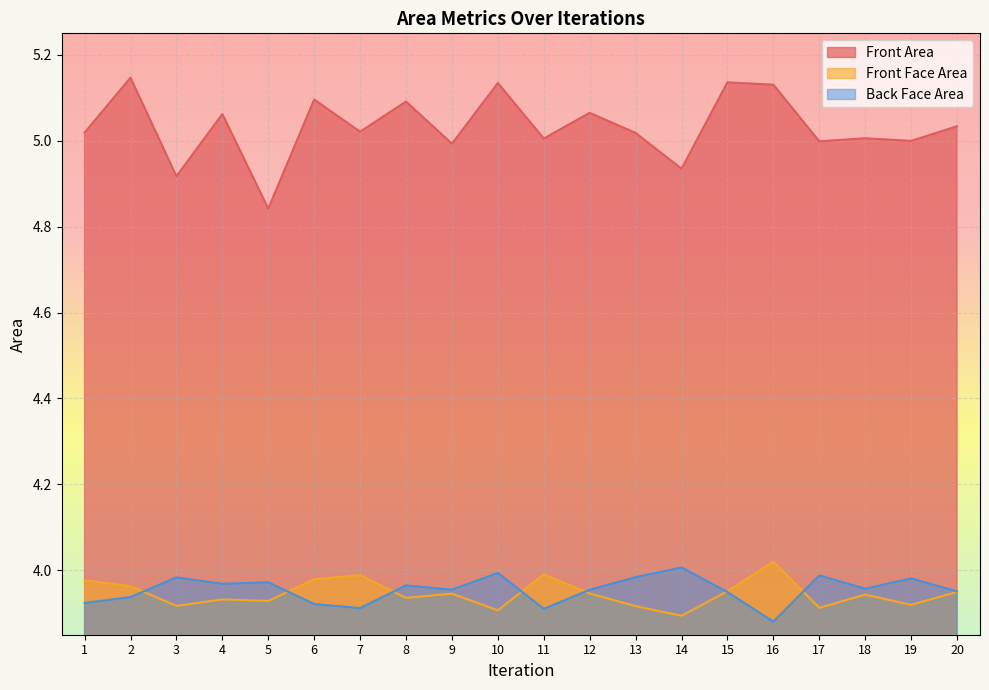

Where is the first local minimum for Front Area?

3